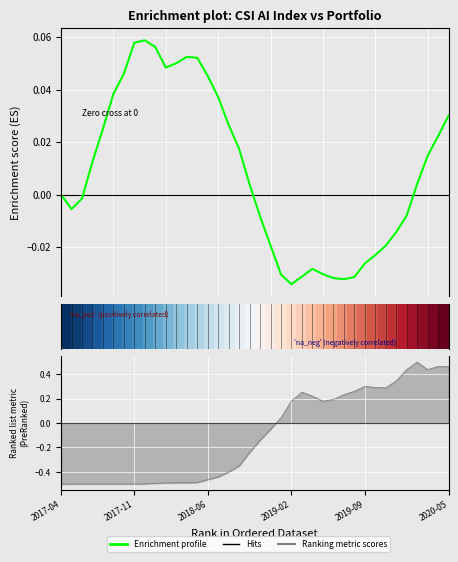

Is this an area chart (filled region under the line)?

No